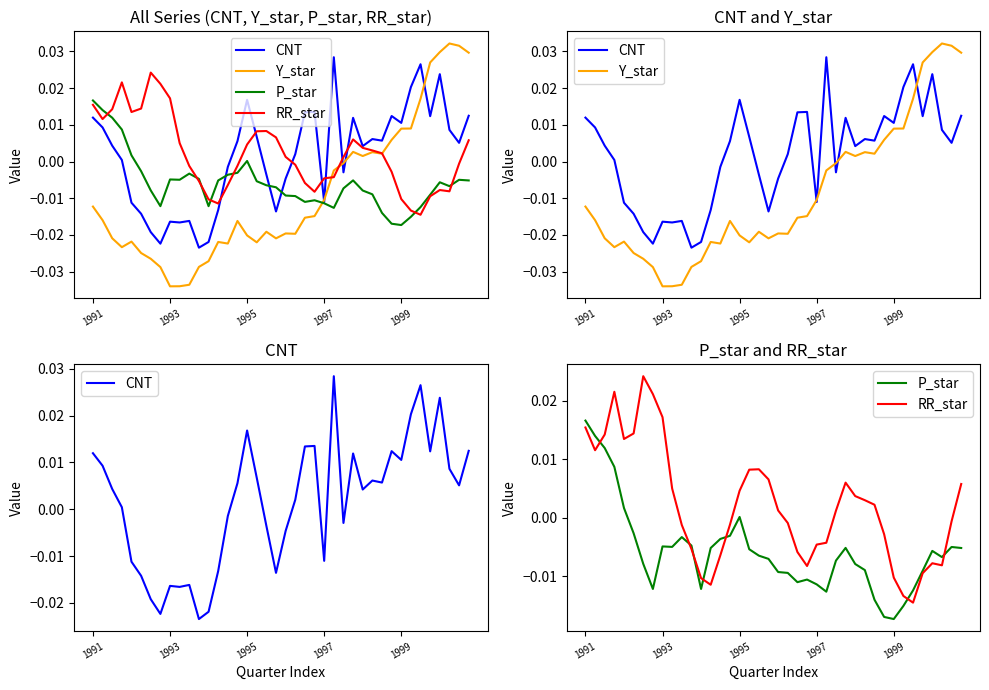

Which series has the largest total across all categories?

RR_star